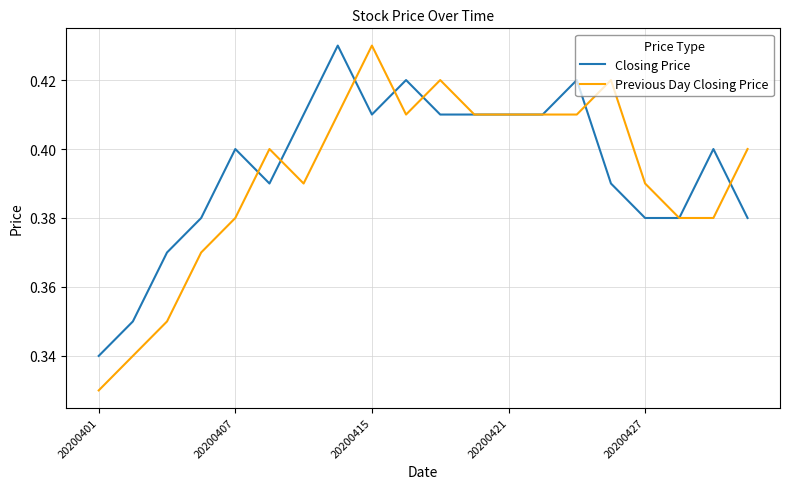

Which series has the widest spread of values?

Previous Day Closing Price